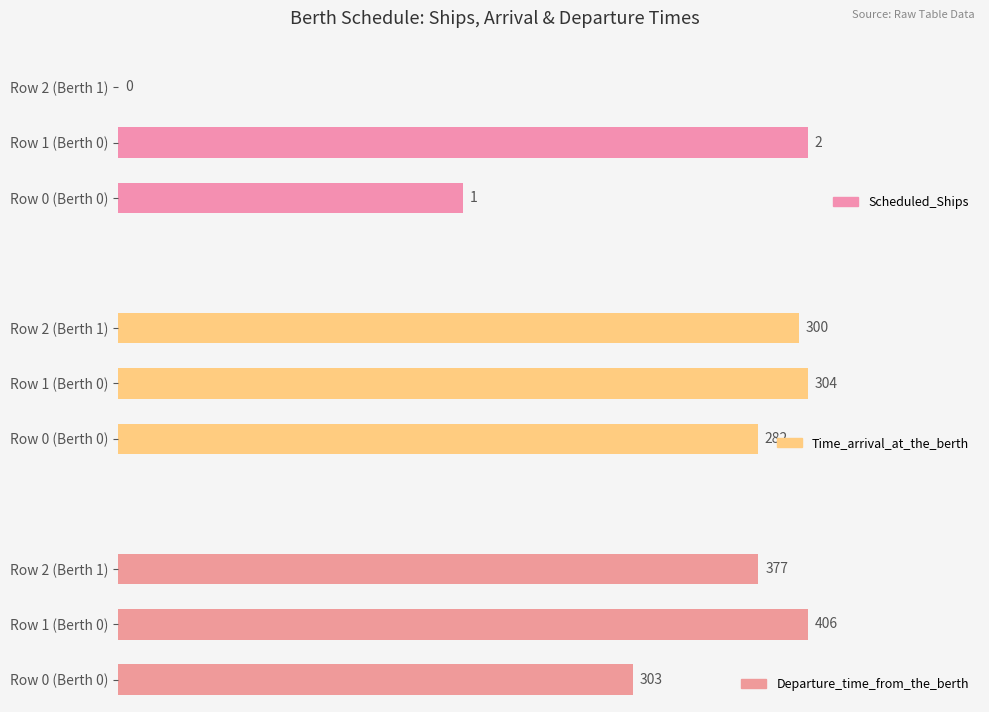

At Row 1 (Berth 0), list the series in order from largest to smallest.

Departure_time_from_the_berth, Time_arrival_at_the_berth, Scheduled_Ships